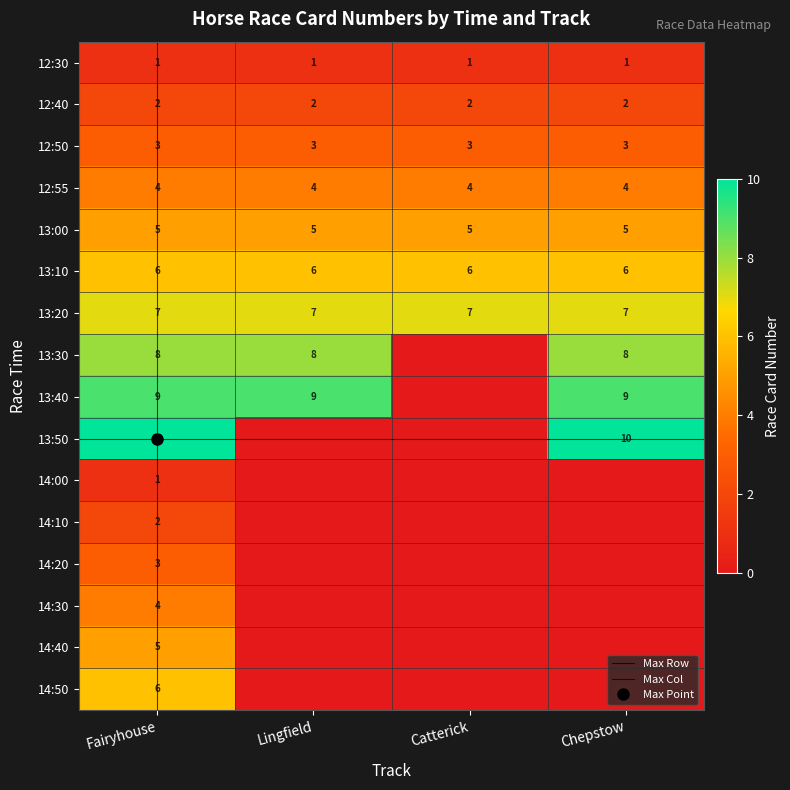

List the series in order of their peak value, lowest first.

Catterick, Lingfield, Fairyhouse, Chepstow